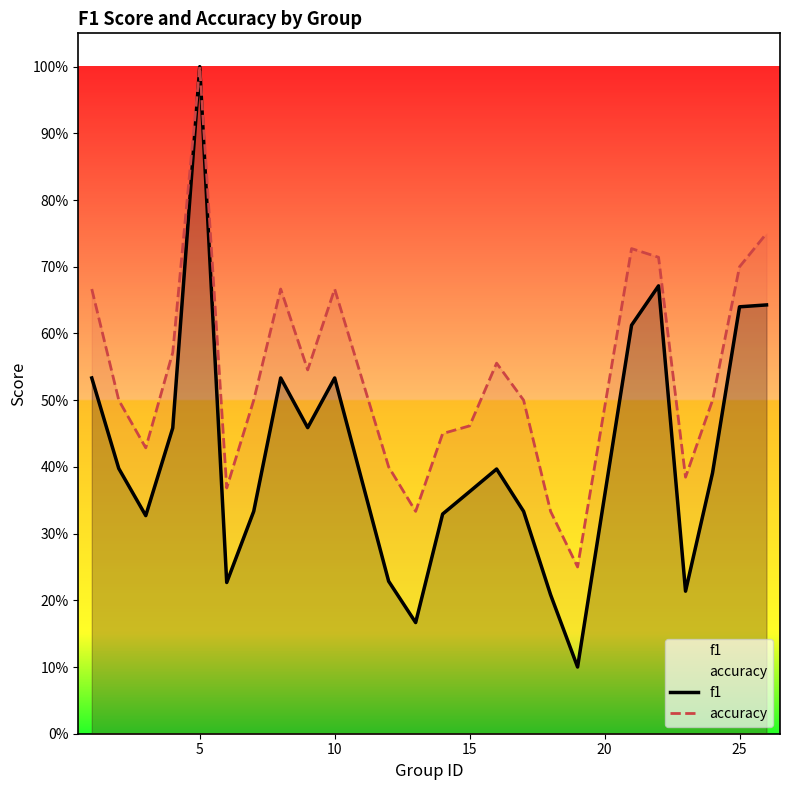

What is the maximum value for f1?

1.0